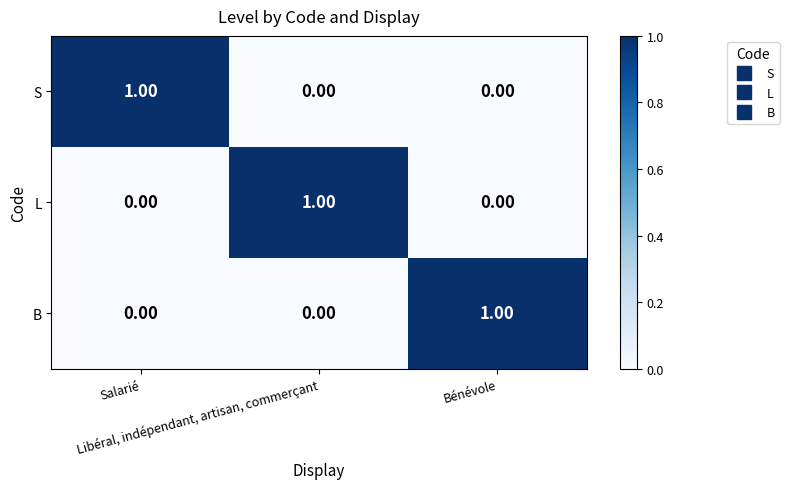

At how many categories does at least one series exceed 0?

3